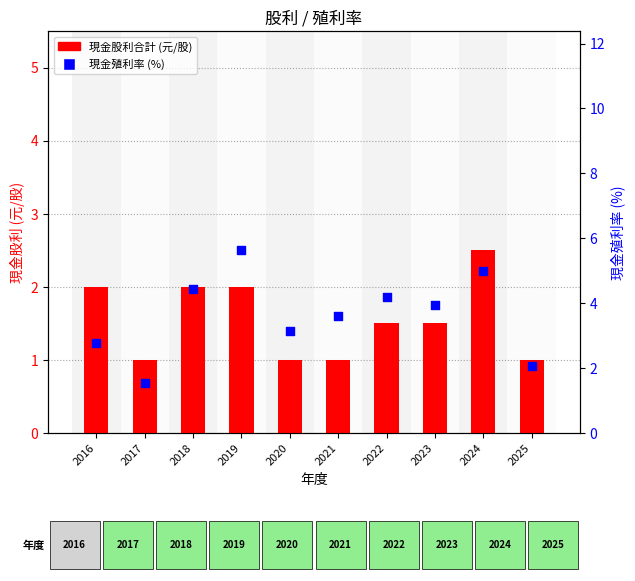

Which series contains the lowest Y value?

現金股利合計